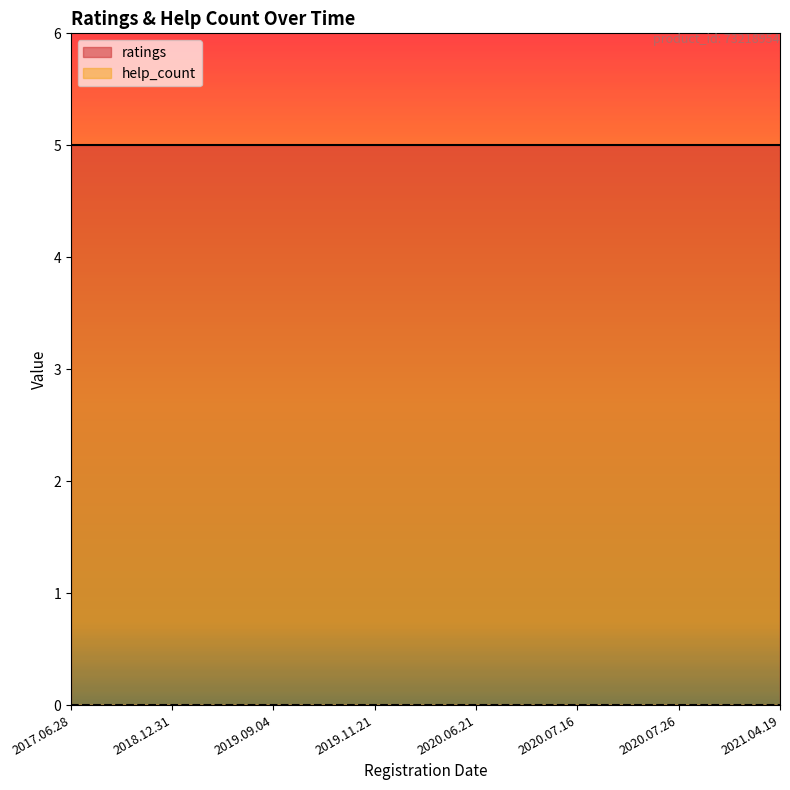

What are all the series names shown in the legend?

ratings, help_count